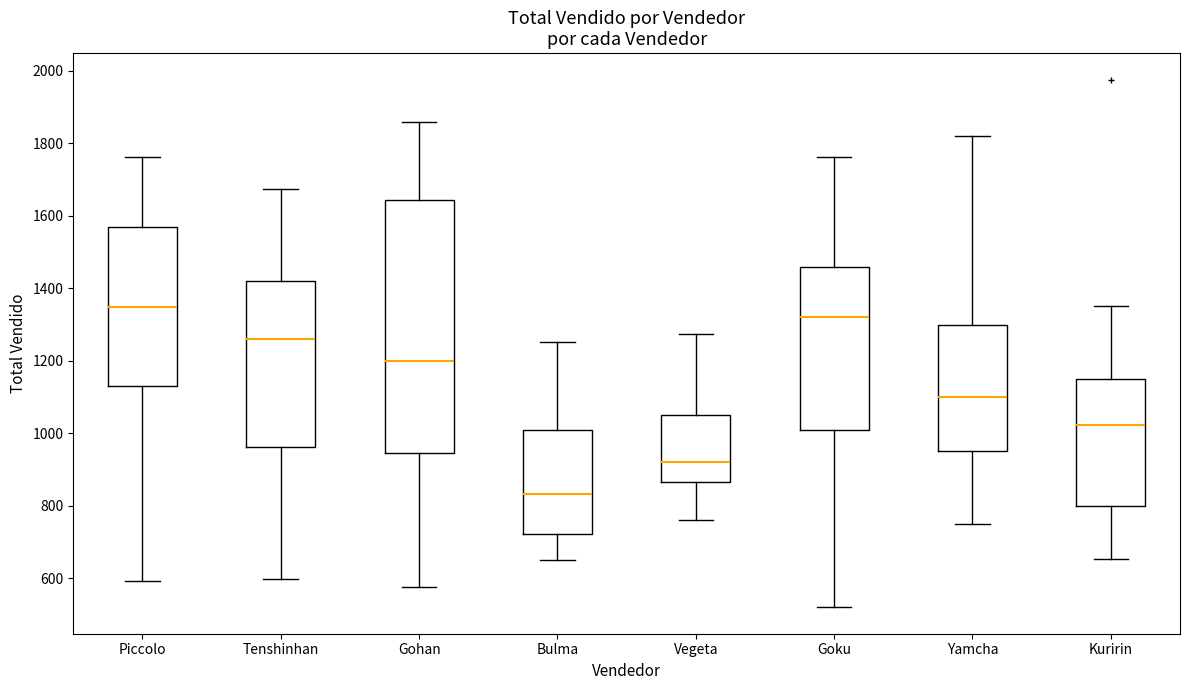

Reading left to right, transcribe this box plot: for each box, give where its median line is, the range the box spans, and where its two whiskers end, as read against the y-axis. The values are not printed on the chart, so give them approximately, as read against the axis.

Piccolo: median 1340, box 1140 to 1560, whiskers 600 to 1760
Tenshinhan: median 1260, box 960 to 1420, whiskers 600 to 1680
Gohan: median 1200, box 940 to 1640, whiskers 580 to 1860
Bulma: median 840, box 720 to 1000, whiskers 660 to 1260
Vegeta: median 920, box 860 to 1060, whiskers 760 to 1280
Goku: median 1320, box 1020 to 1460, whiskers 520 to 1760
Yamcha: median 1100, box 960 to 1300, whiskers 760 to 1820
Kuririn: median 1020, box 800 to 1160, whiskers 660 to 1360